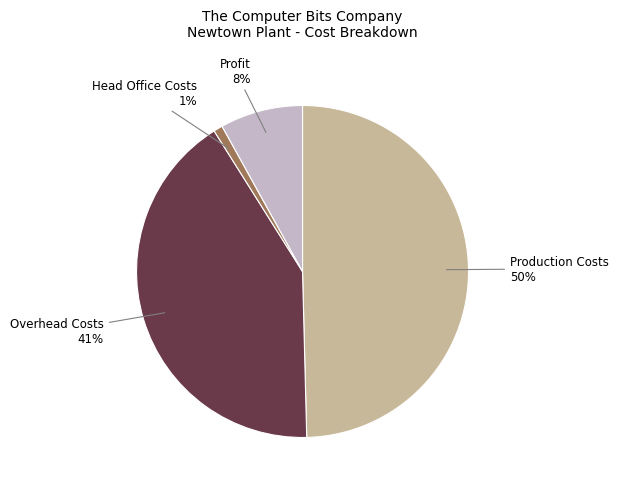

To the nearest percent, what is the average slice percentage?

25%